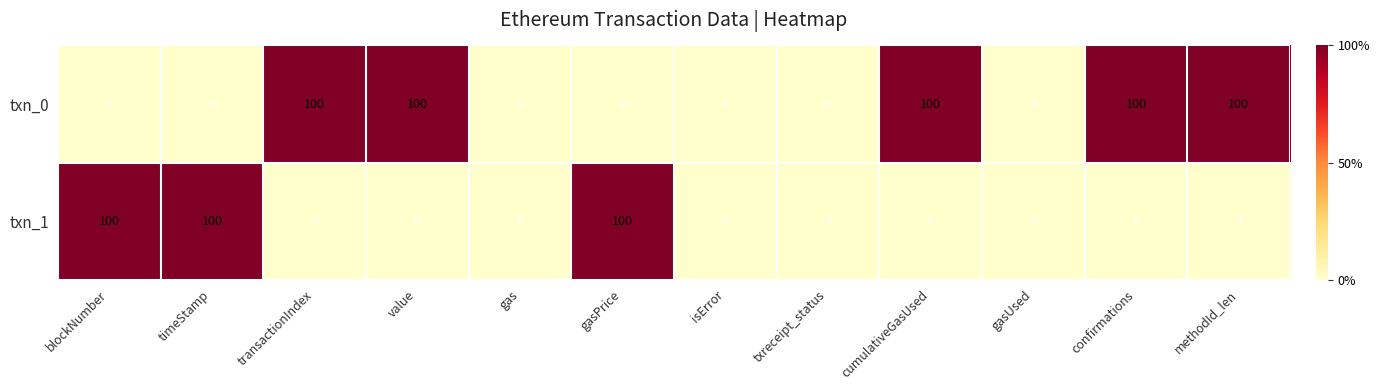

Reading left to right, transcribe all the data shown in this chart.

txn_0: 0	0	100	100	0	0	0	0	100	0	100	100
txn_1: 100	100	0	0	0	100	0	0	0	0	0	0